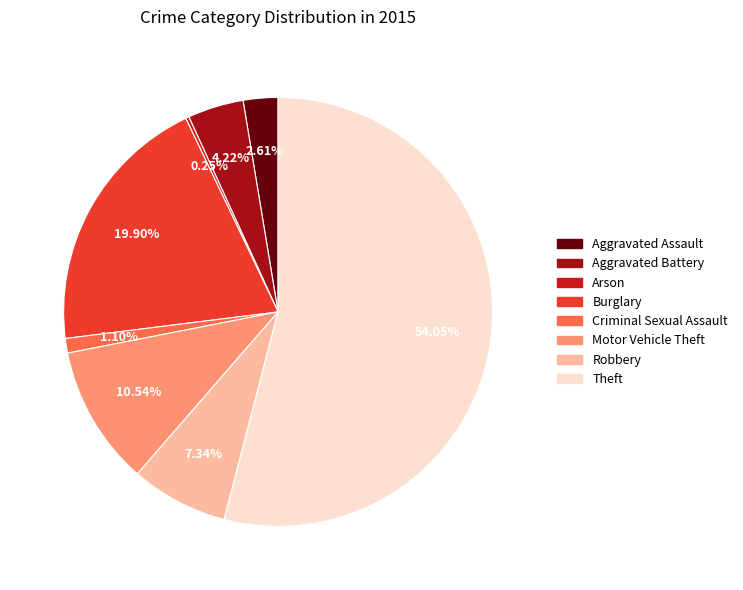

To the nearest percent, what is the average slice percentage?

12%